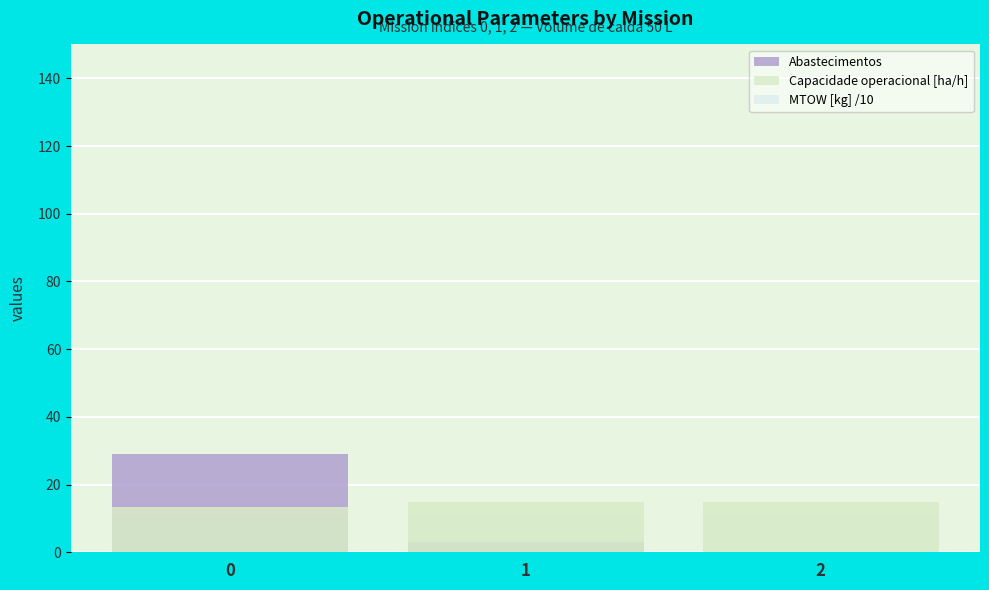

List the series in order of their peak value, lowest first.

MTOW [kg] /10, Capacidade operacional [ha/h], Abastecimentos